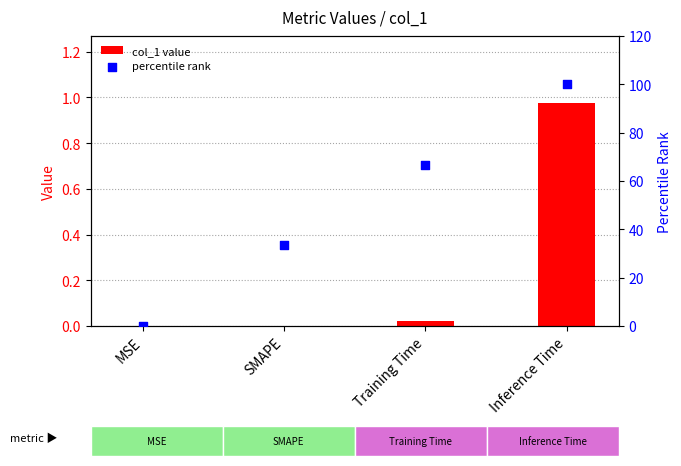

What is the total value across all series at SMAPE?

33.3